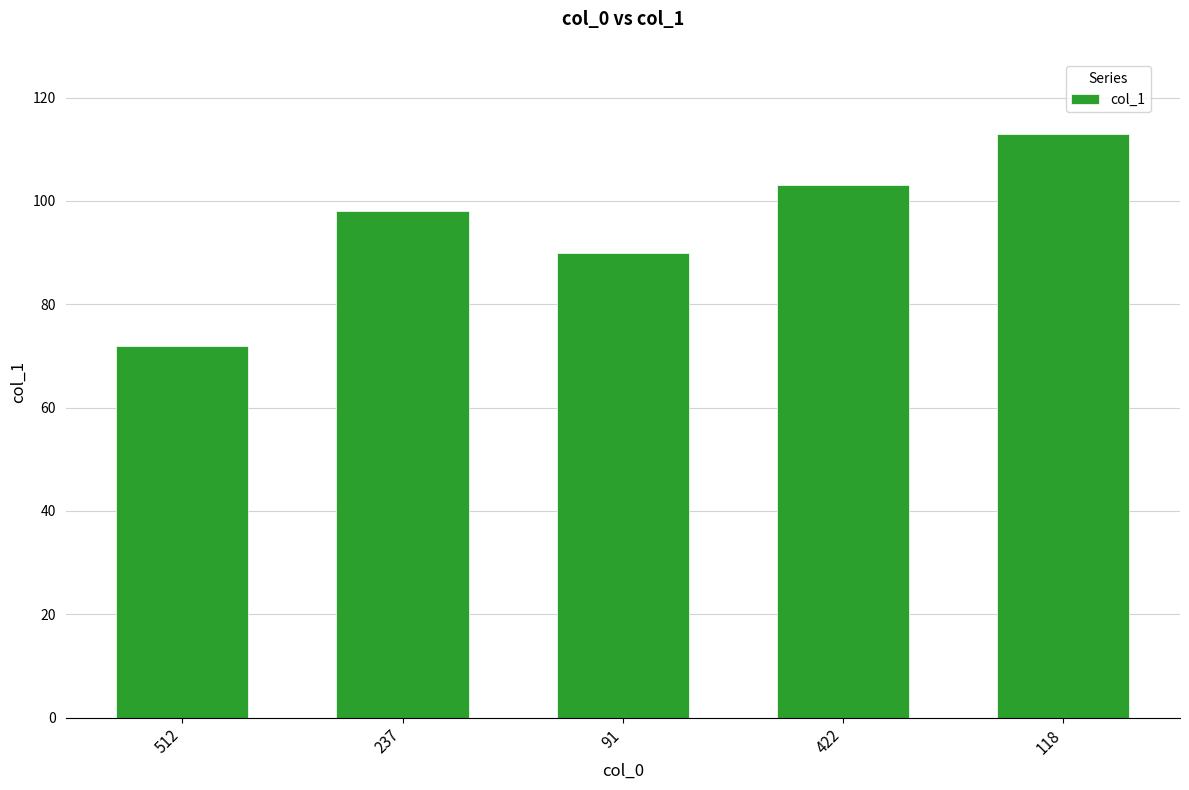

Which category has the lowest value across all series?

512